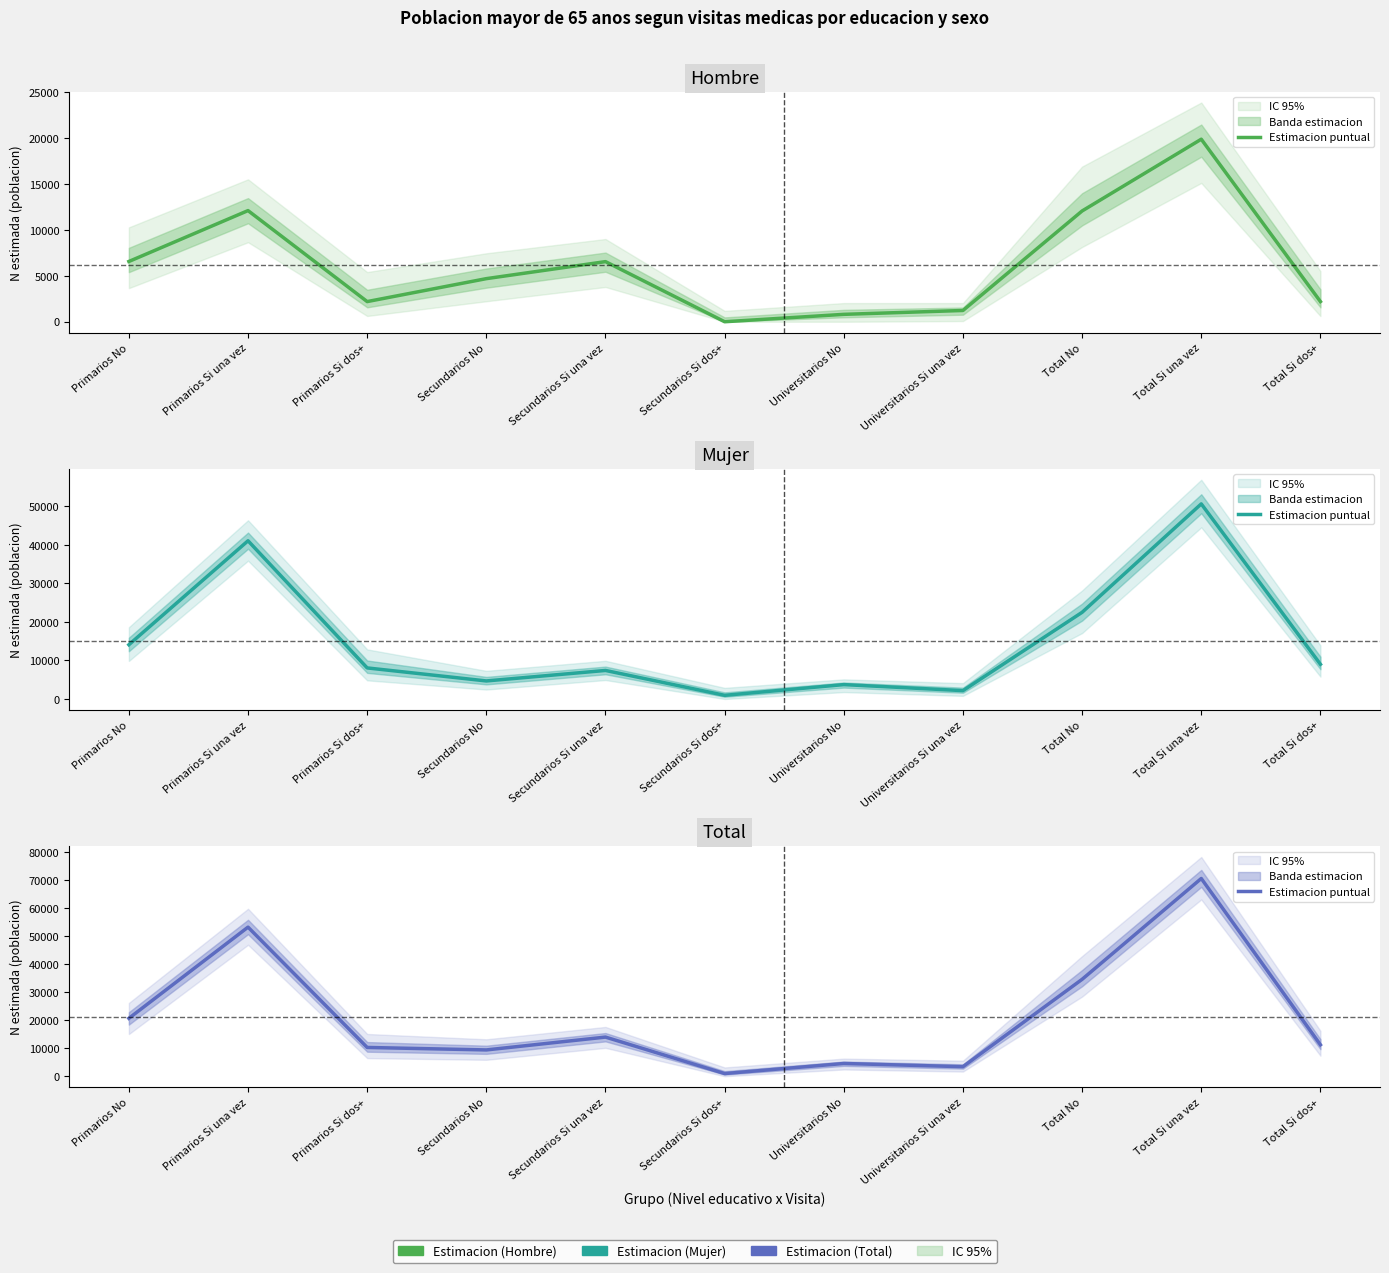

Where is the first local maximum?

Primarios Si una vez